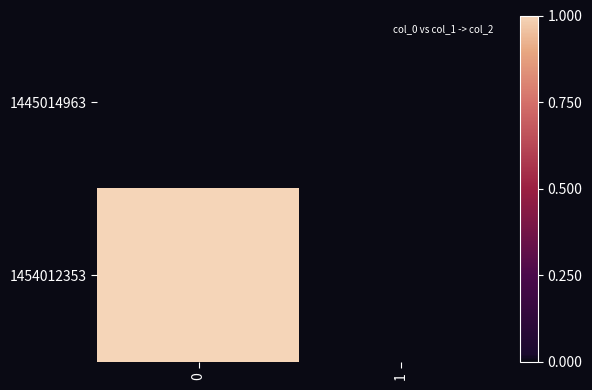

List the series in order of their peak value, lowest first.

1445014963, 1454012353